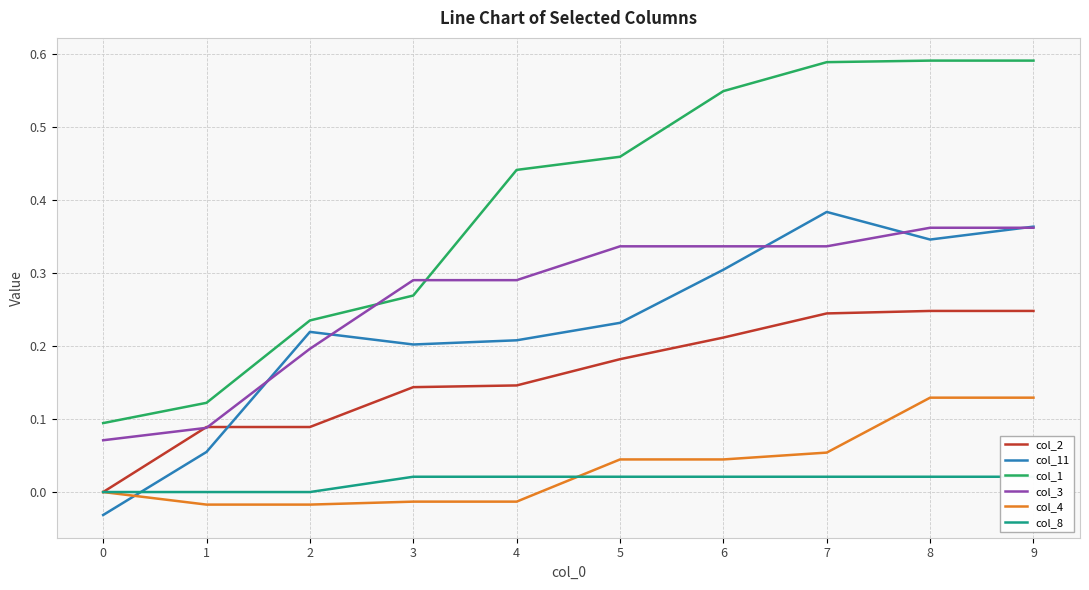

At how many categories does at least one series exceed 0?

10